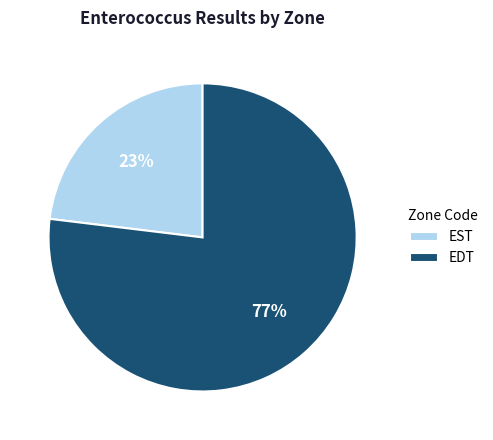

Combined, do EDT and EST account for over 50%?

Yes